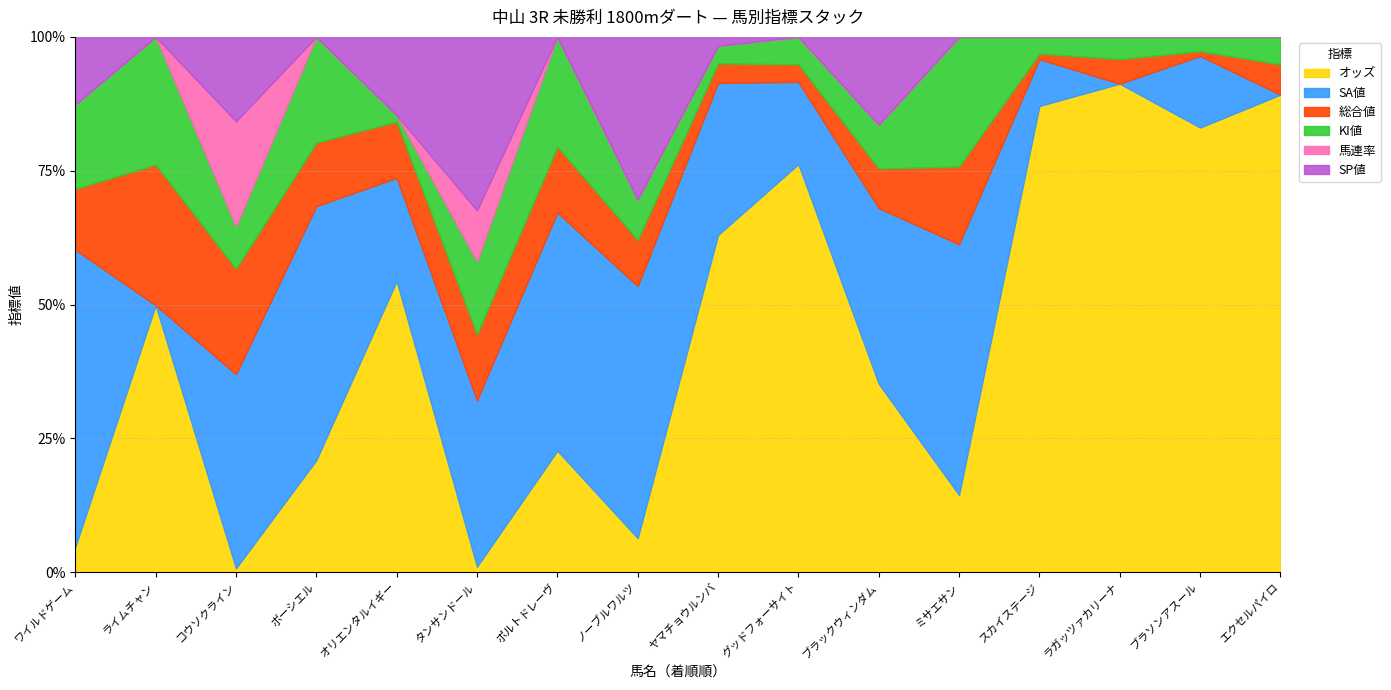

At how many categories does at least one series exceed 418?

2